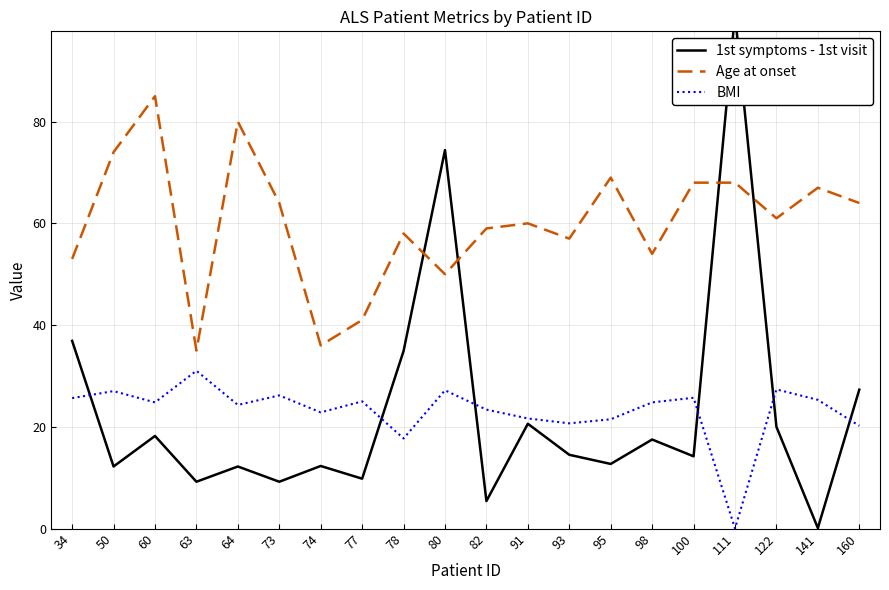

Where is 1st symptoms - 1st visit nearest to the value 50?

34